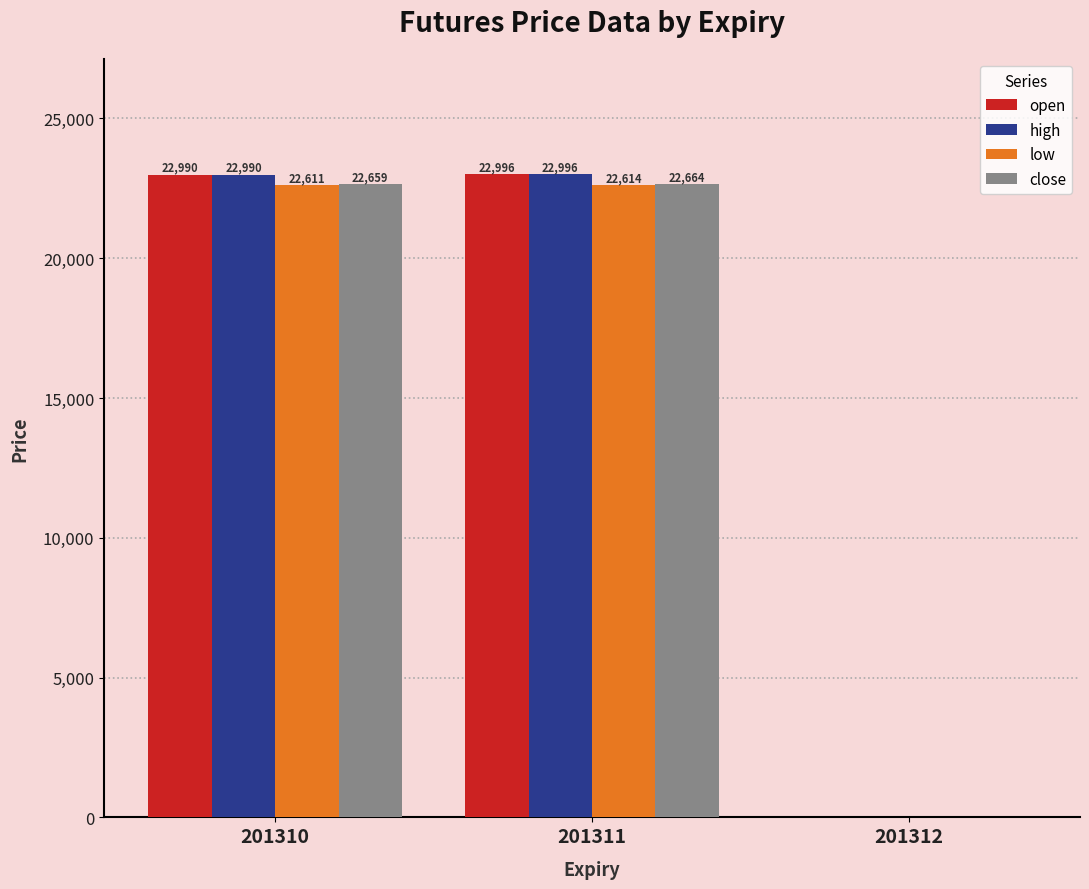

Where is close nearest to the value 11331?

201310